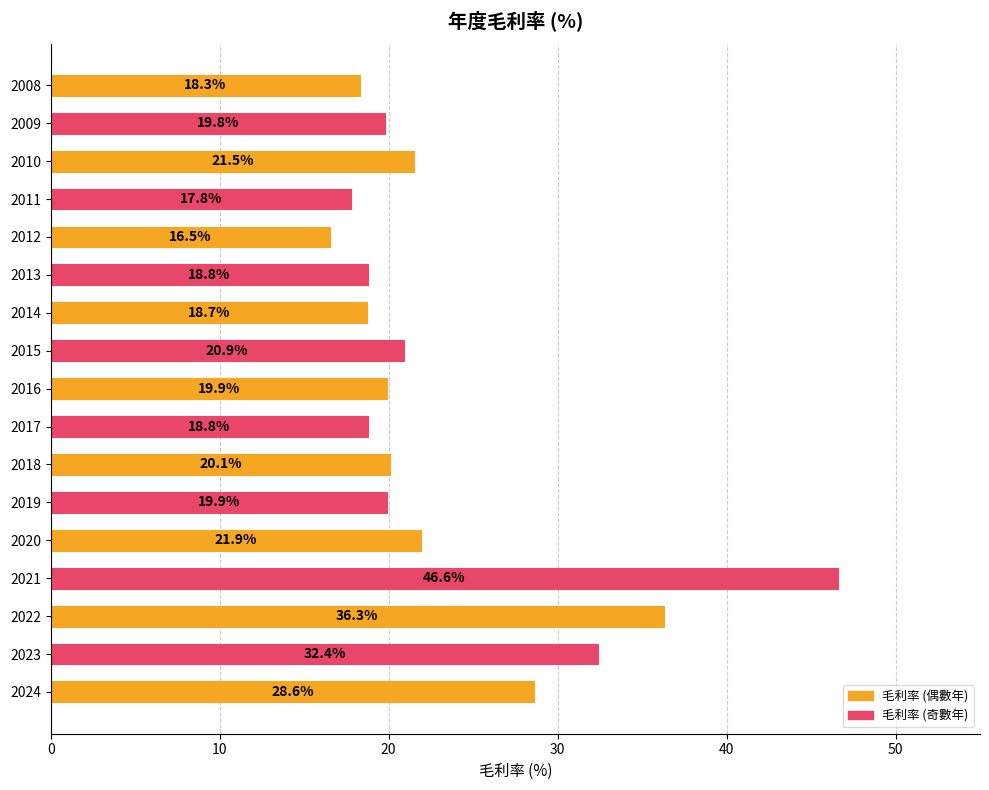

What is the approximate value at 2022?

36.3